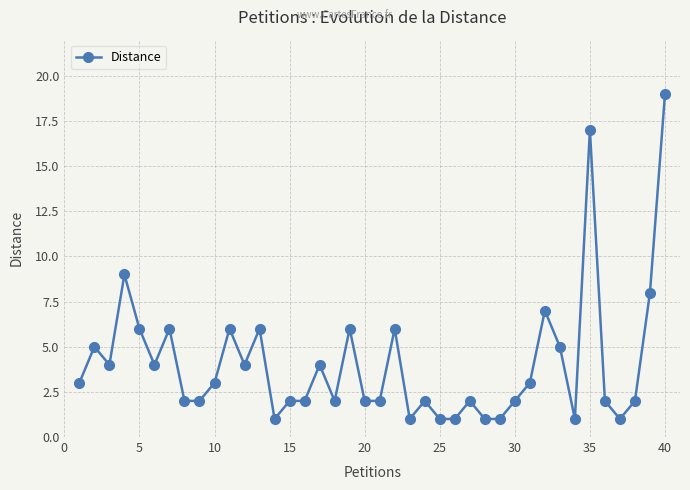

True or false: the data has more than 2 interior local peaks.

True